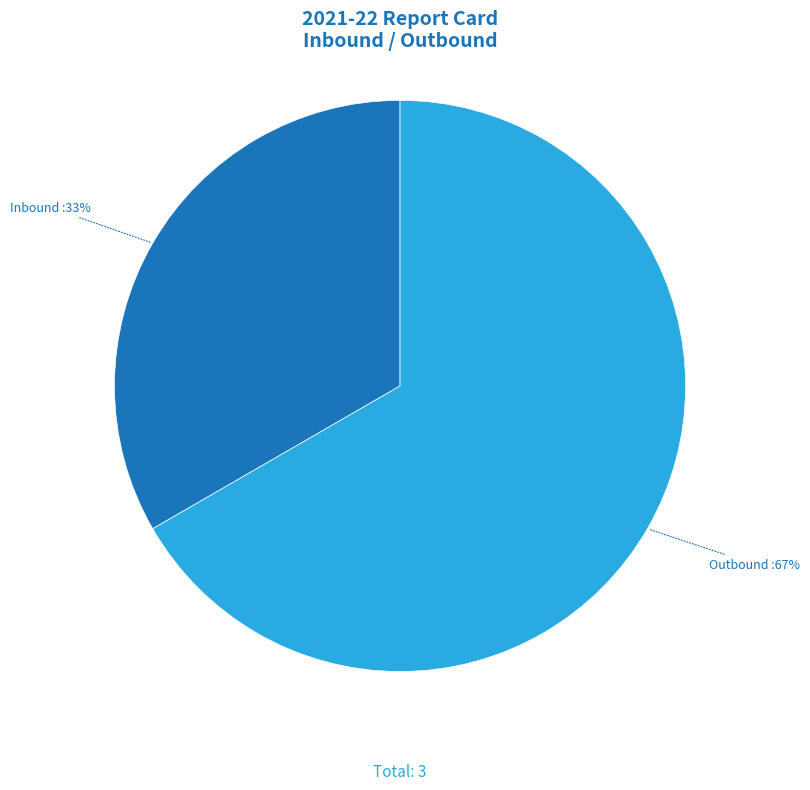

What is the ratio of the value at Inbound to the value at Outbound?

0.5